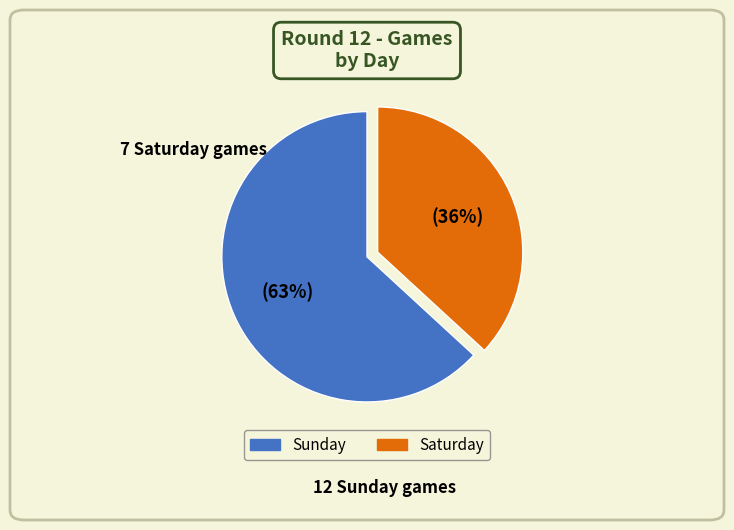

To the nearest percent, what percentage of the pie is Saturday?

37%